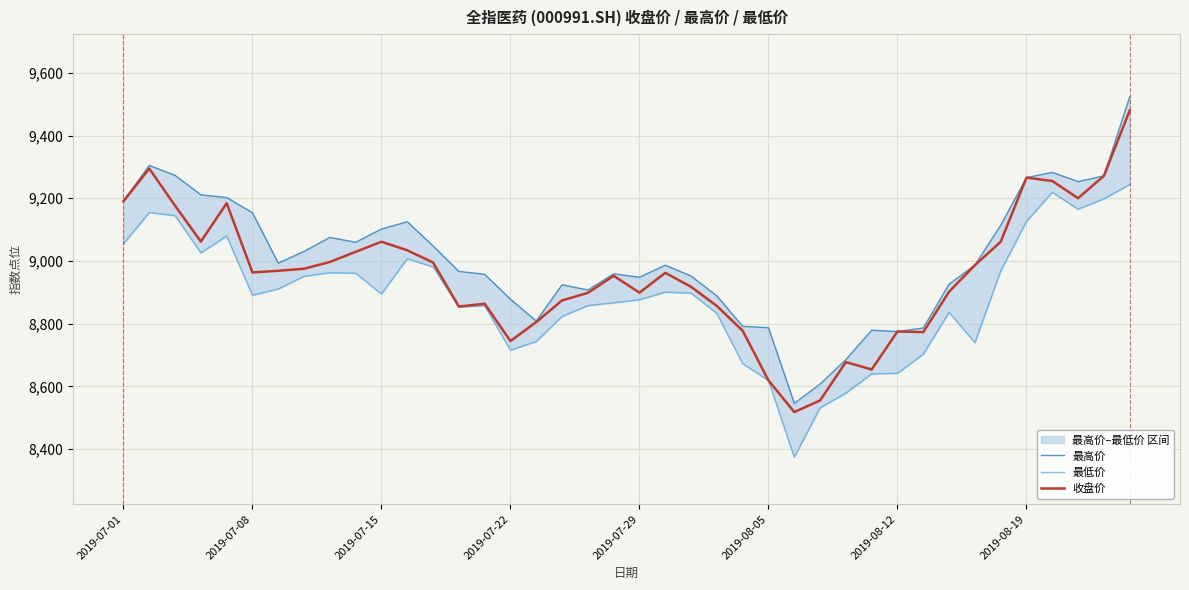

How many lines are shown in the chart?

3